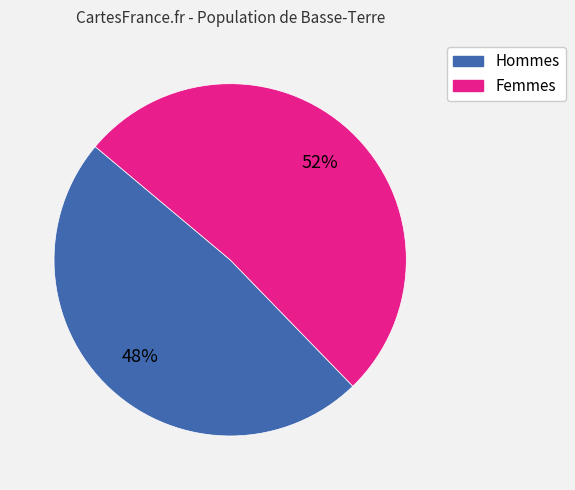

To the nearest percent, what percentage of the pie is Hommes?

48%